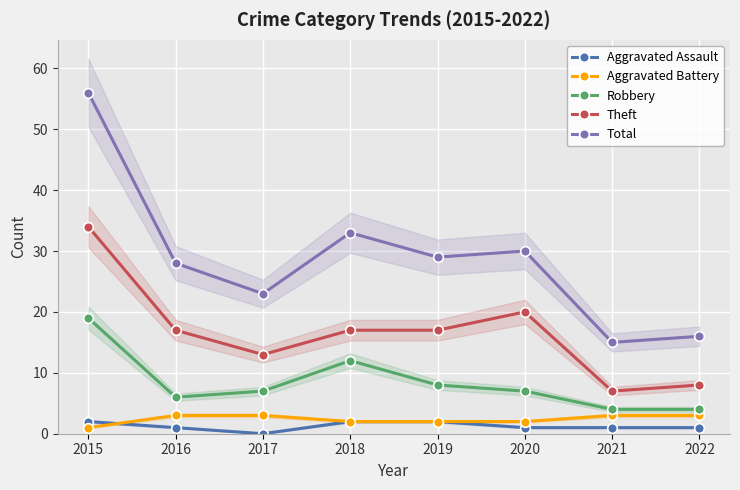

At which label does Total first exceed 29?

2015